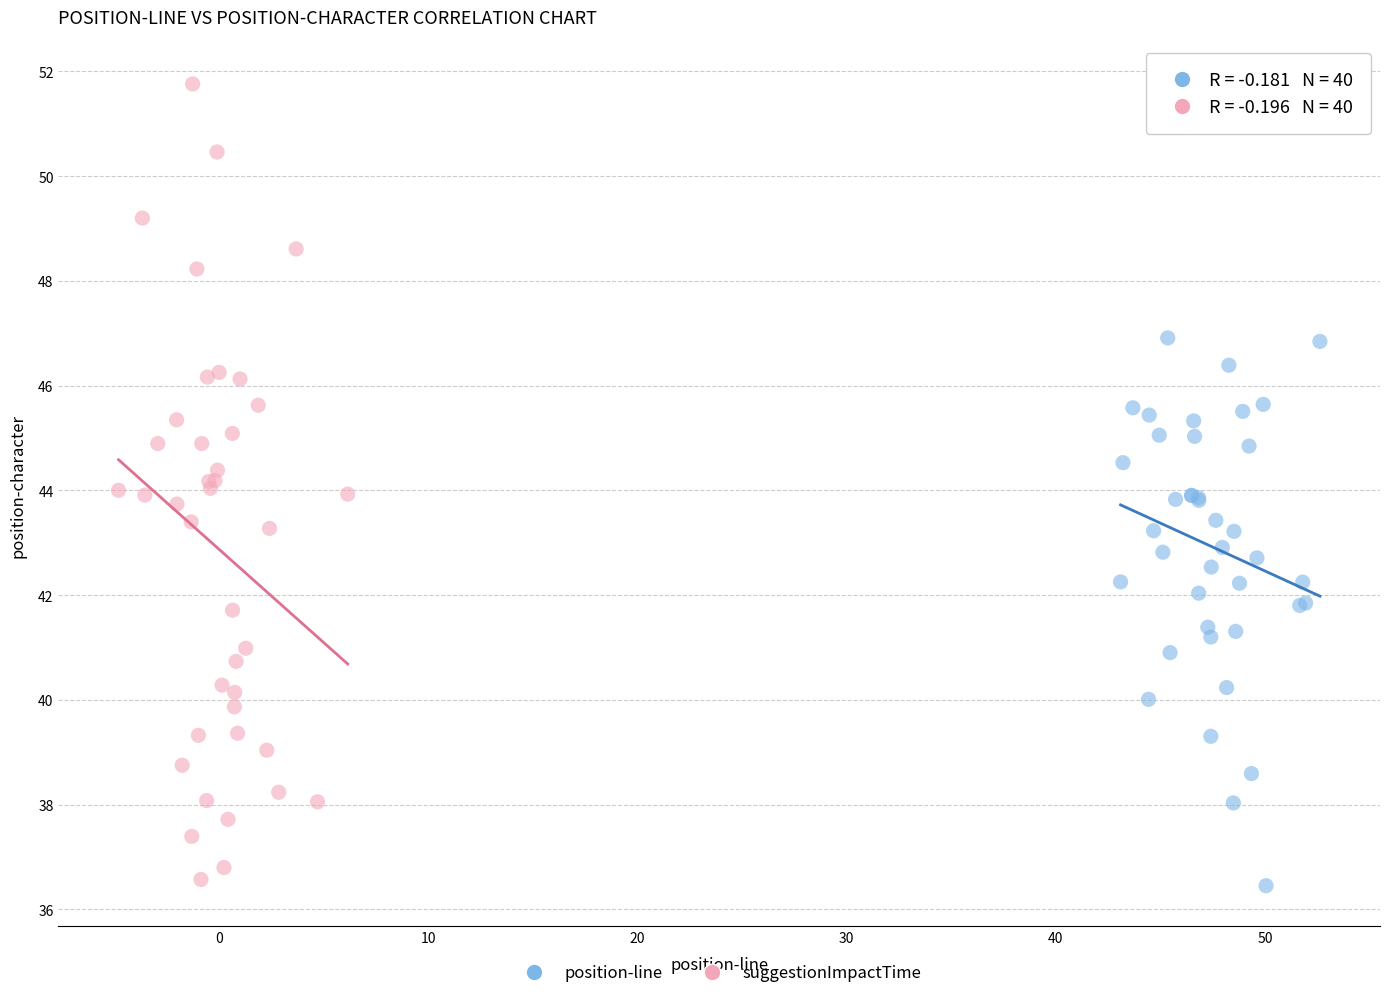

Which series contains the highest Y value?

suggestionImpactTime